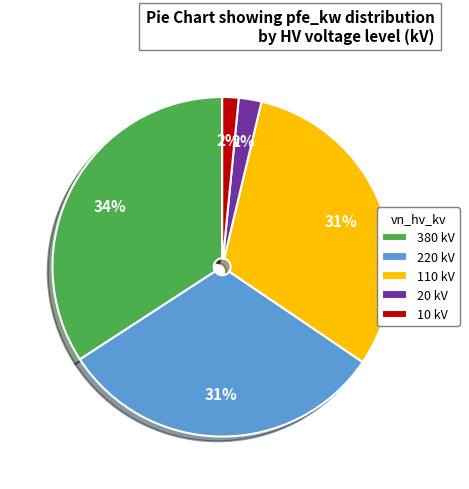

Count the number of slices in the pie.

5